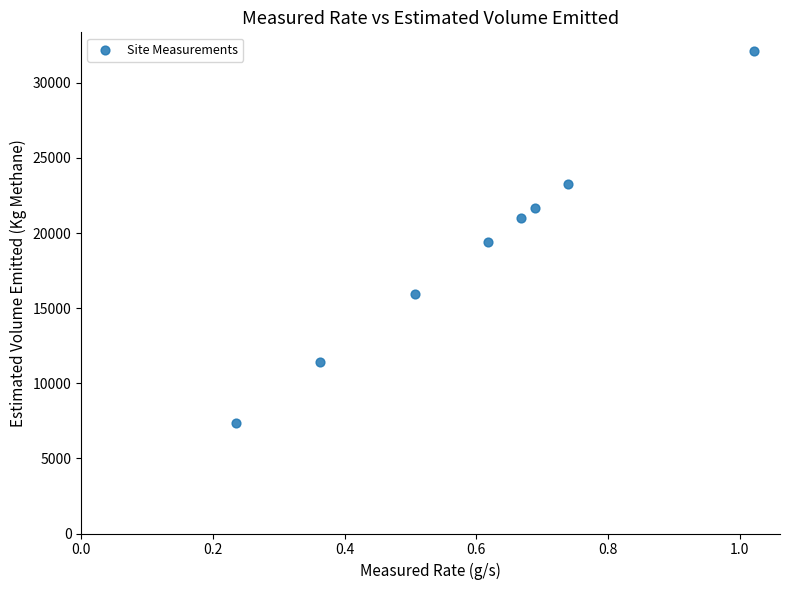

What is the average Y value?

19022.3